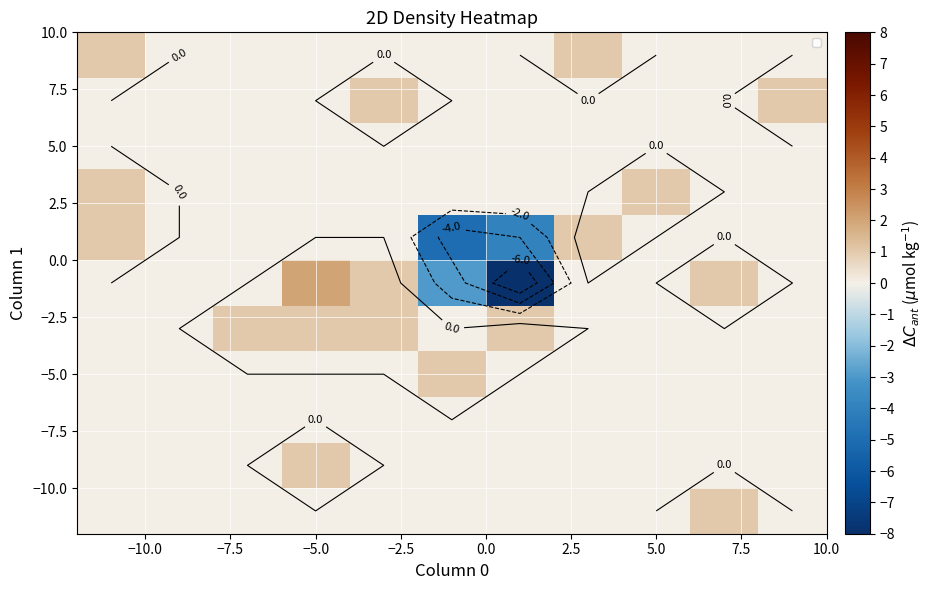

At how many categories does at least one series exceed 0?

10